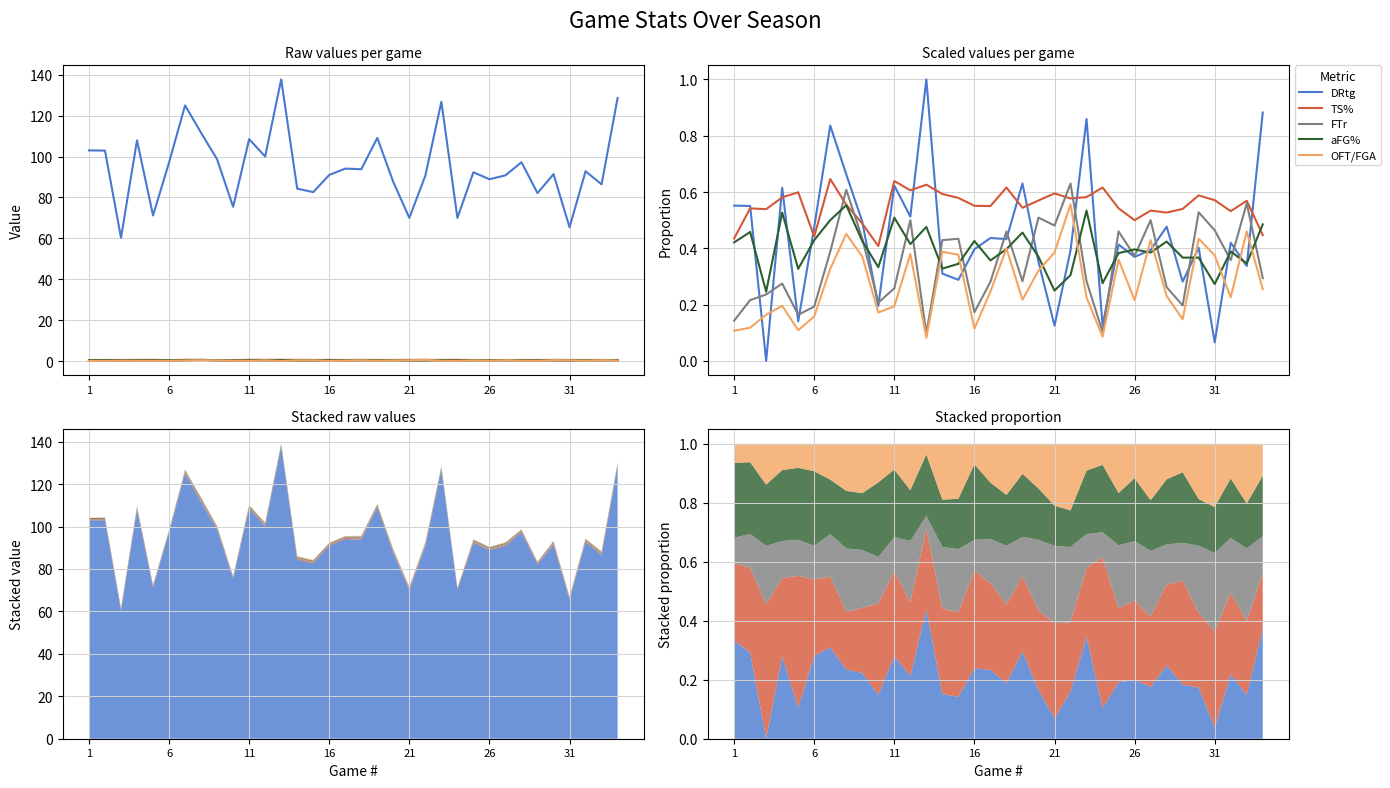

What is the value of the DRtg point at the 18th from the left?

0.4